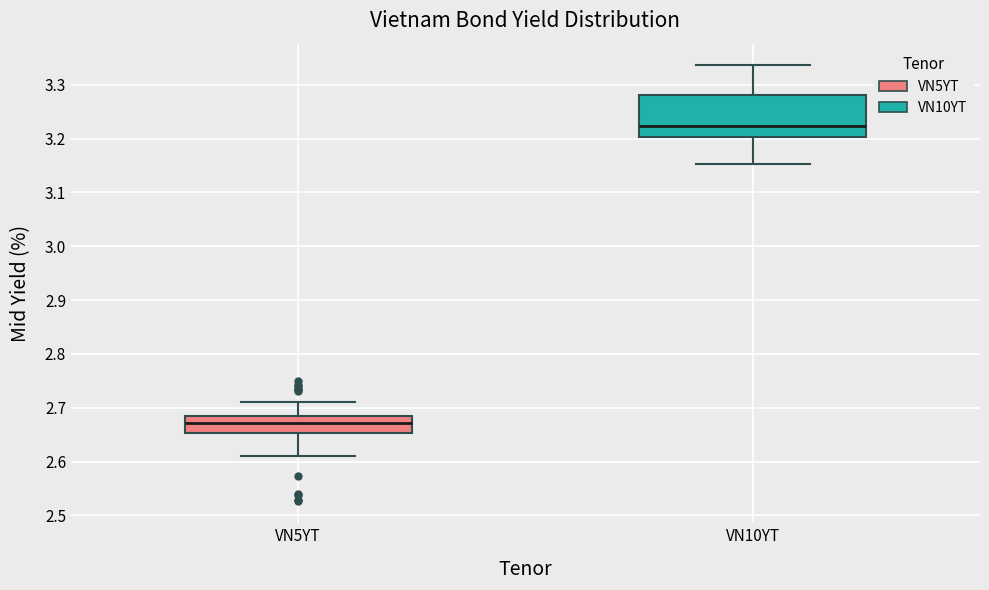

Comparing the boxes themselves (not the whiskers), which one is the tallest?

VN10YT